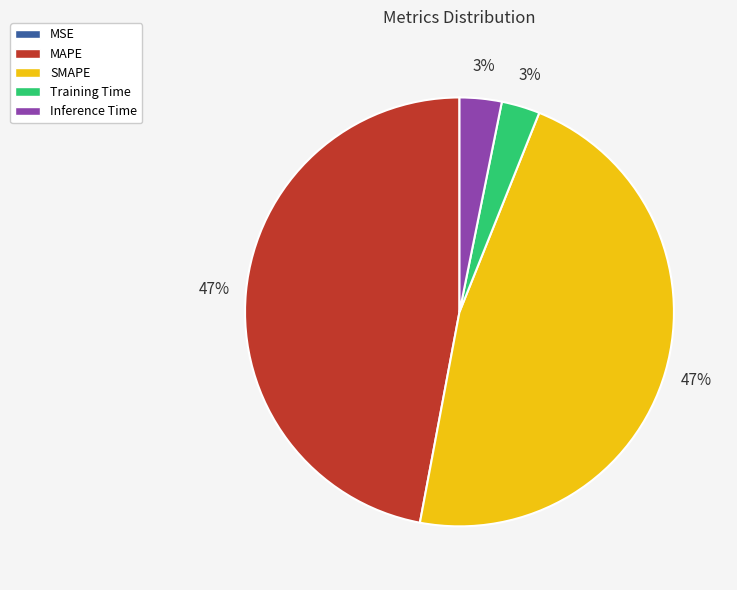

True or false: Inference Time accounts for 12% of the total.

False